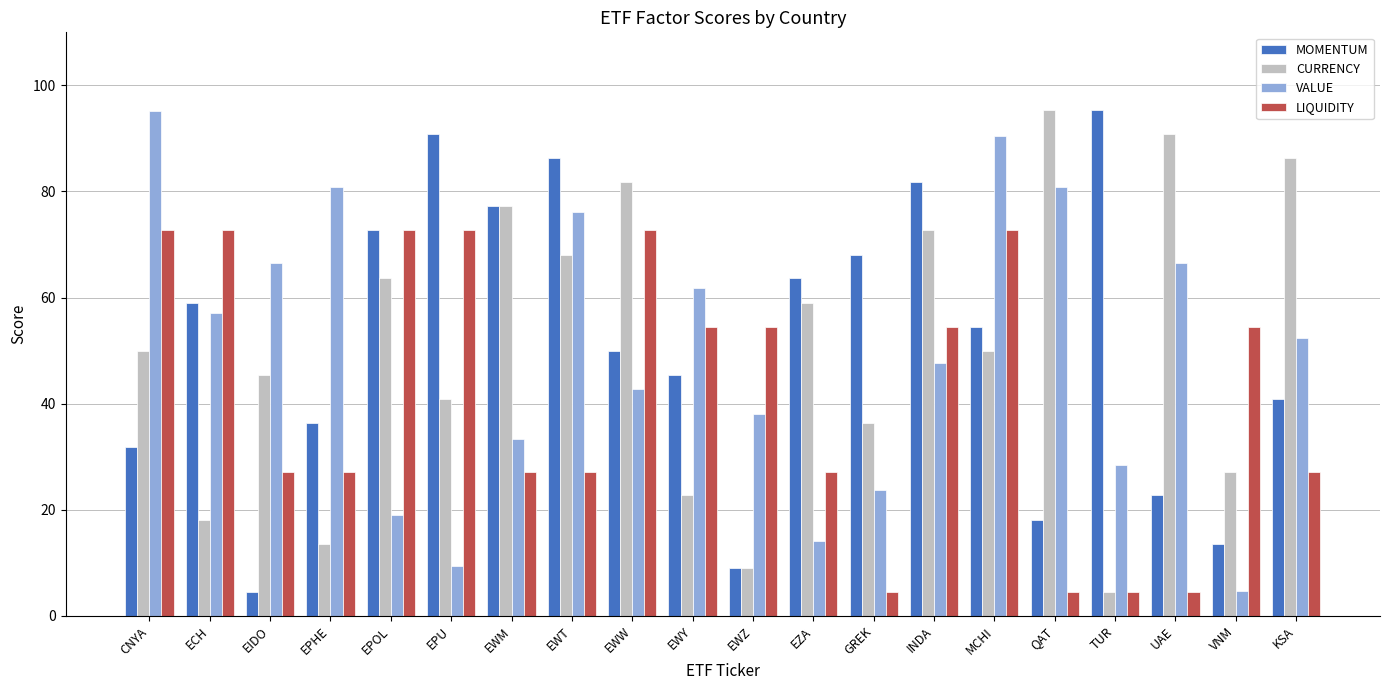

Is the value of LIQUIDITY at EWZ greater than the value of CURRENCY at TUR?

Yes